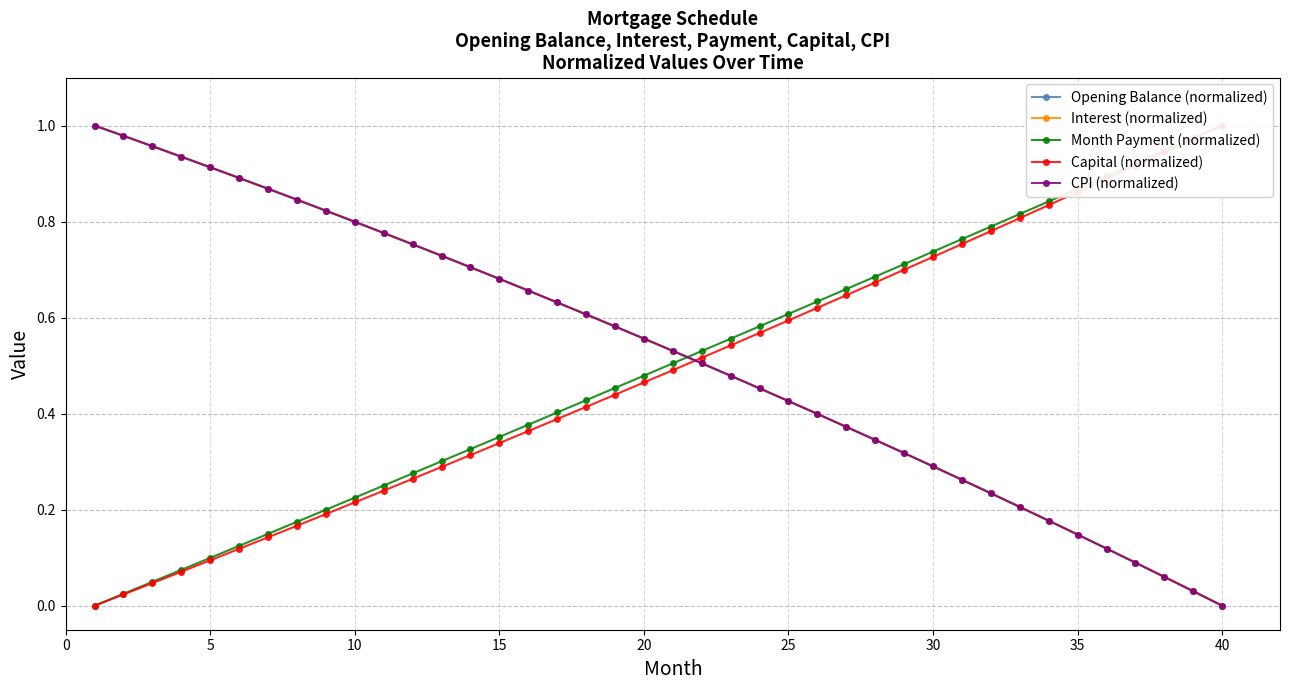

Which series has the largest range (max minus min)?

Opening Balance (normalized)